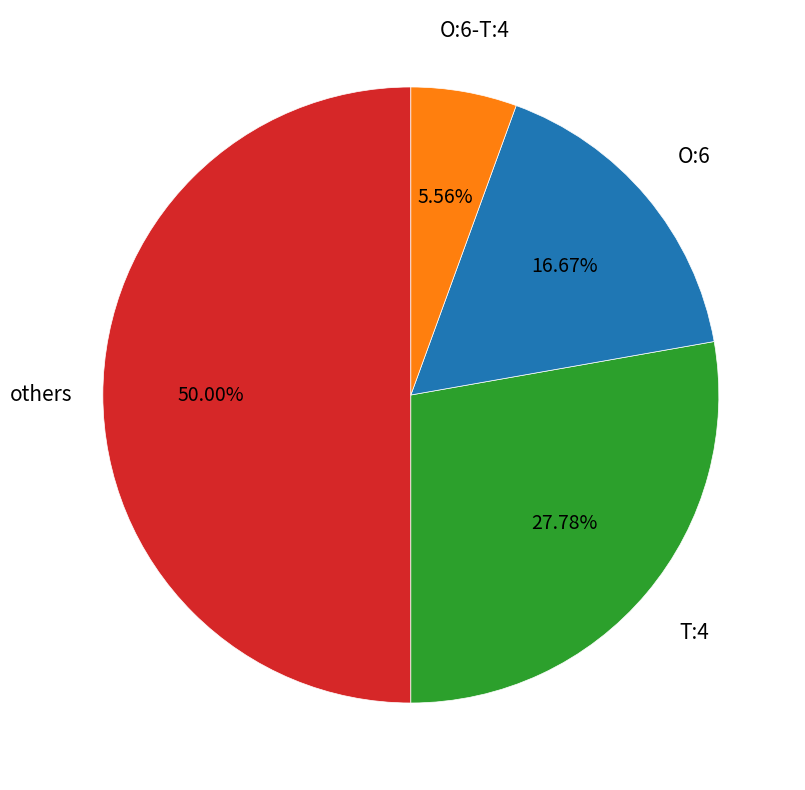

Count the number of slices in the pie.

4